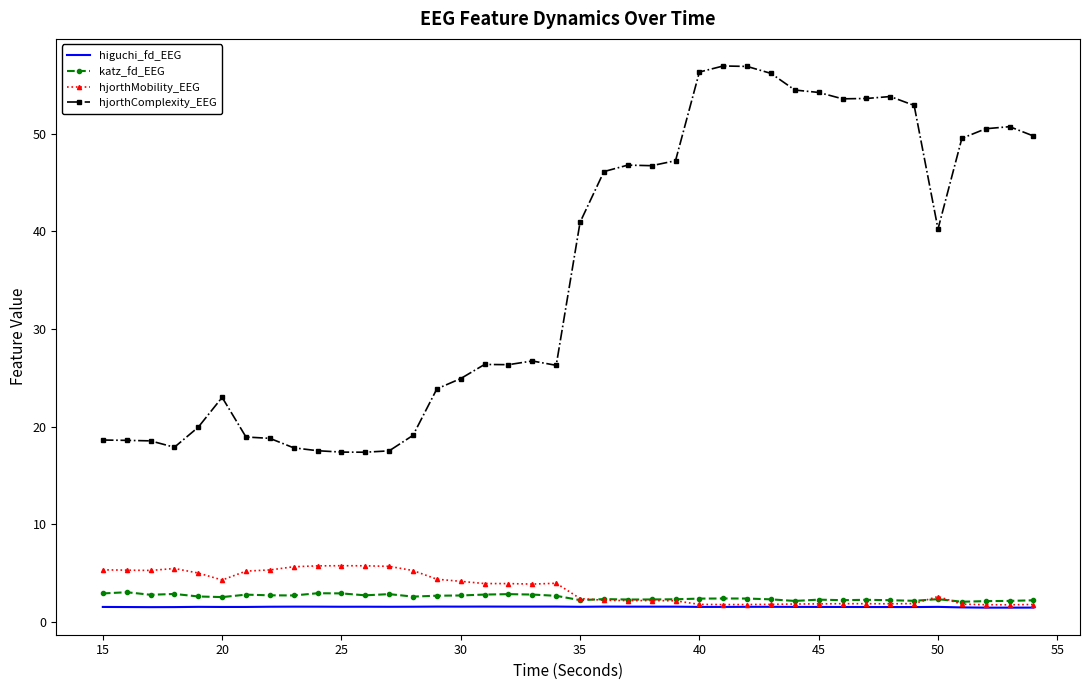

True or false: katz_fd_EEG and hjorthComplexity_EEG cross at least once.

False